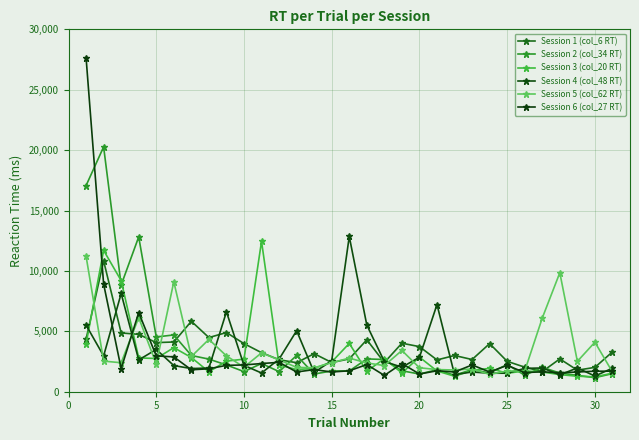

Reading left to right, extract all data points from this chart.

Session 1 (col_6 RT): 4348	10833	4866	4750	4066	4116	5833	4483	4900	3983	3233	2650	2400	3150	2416	2716	4299	2416	4016	3733	2633	2999	2666	3983	2516	2033	1666	2717	1783	2016	3300
Session 2 (col_34 RT): 17065	20267	8833	12817	4533	4700	3000	2700	2216	1666	2333	1666	2999	1466	1716	1716	2716	2666	1733	1466	1816	1366	1833	1550	2250	1366	2016	1550	1350	1166	1499
Session 3 (col_20 RT): 3966	11699	9199	2799	2750	3650	2833	1650	2533	2699	12450	2216	1833	1933	2466	3999	1700	2733	1550	2866	1716	1283	1766	1933	1533	1716	1633	1416	1283	1233	1532
Session 4 (col_48 RT): 5514	2966	8133	2633	3500	2166	1916	1966	6616	2183	1550	2700	5050	1599	2566	12850	5516	2500	2033	2850	7217	1416	1633	1533	1533	1933	1966	1399	1966	1299	1950
Session 5 (col_62 RT): 11217	2533	2399	6133	2299	9100	2916	4332	2966	2033	3216	2633	2016	1983	2400	2783	2383	2166	3416	1983	1833	1799	1883	1433	1716	1716	6100	9850	2516	4100	1633
Session 6 (col_27 RT): 27652	8917	1916	6550	2966	2883	1816	1899	2183	2216	2333	2433	1633	1833	1633	1733	2249	1349	2333	1466	1733	1633	2216	1633	2183	1583	1650	1566	1633	1699	1699